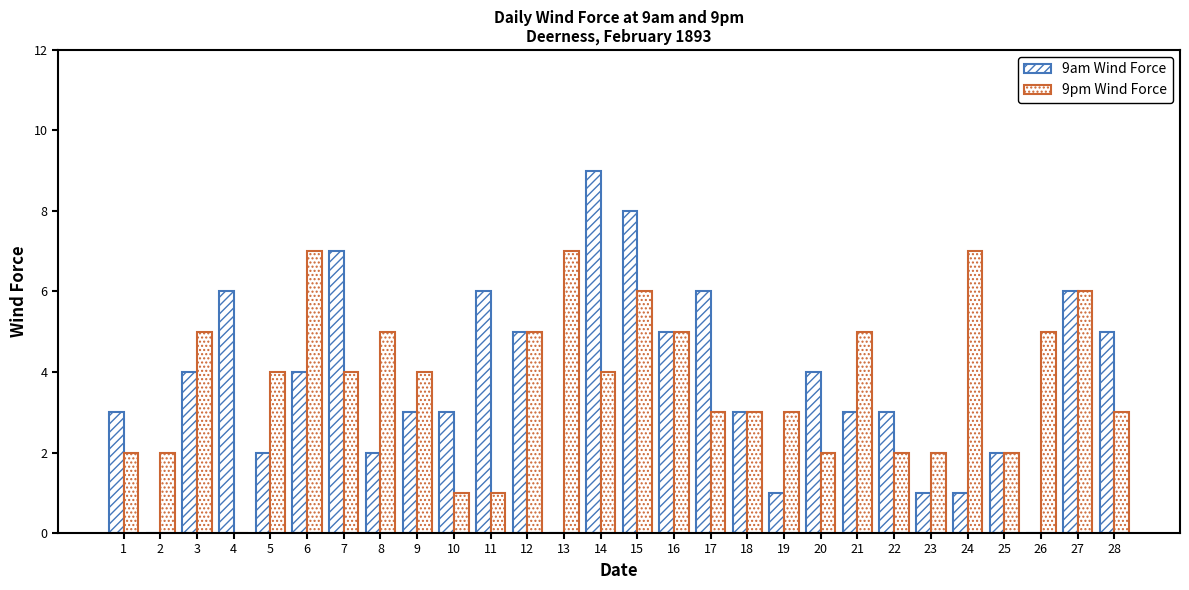

List the series in order of their overall mean, lowest first.

9am Wind Force, 9pm Wind Force